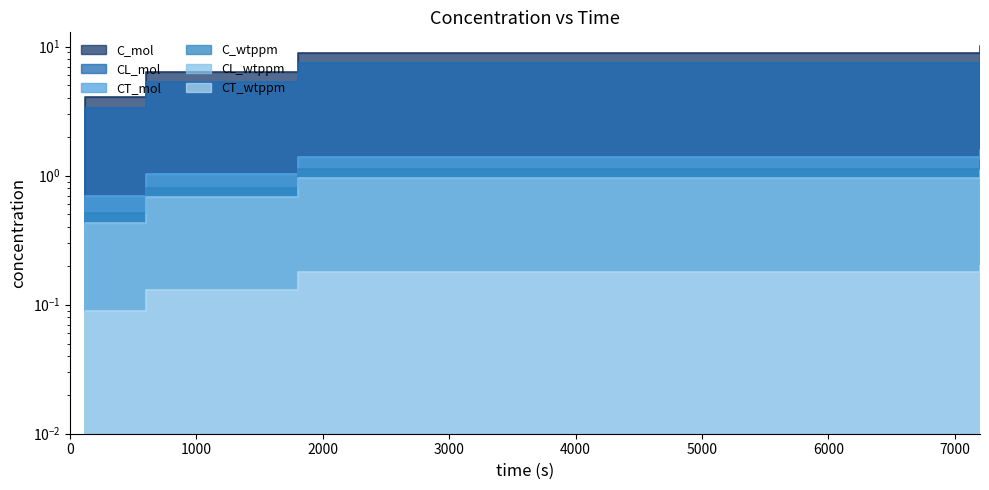

How many values in the CT_mol series exceed 1?

3